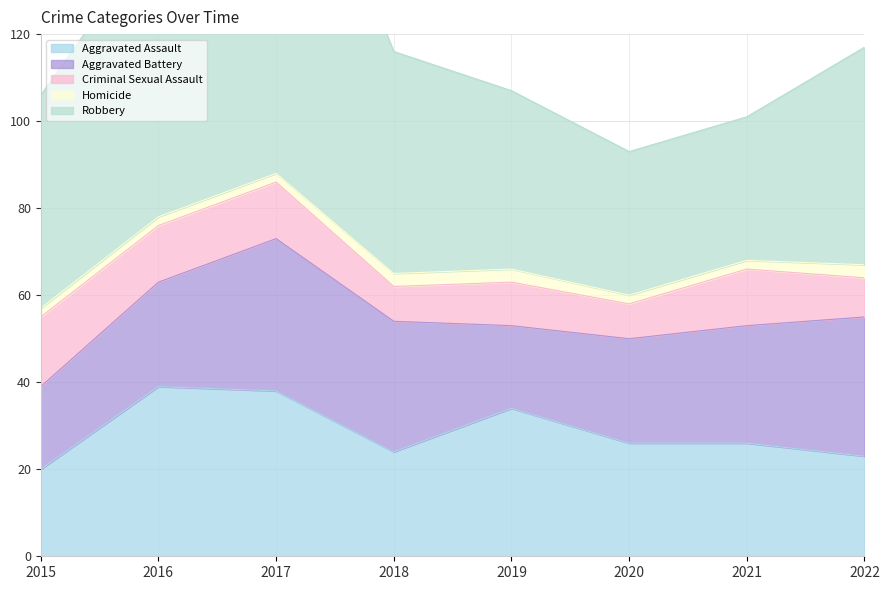

At which label does Criminal Sexual Assault reach its peak?

2015